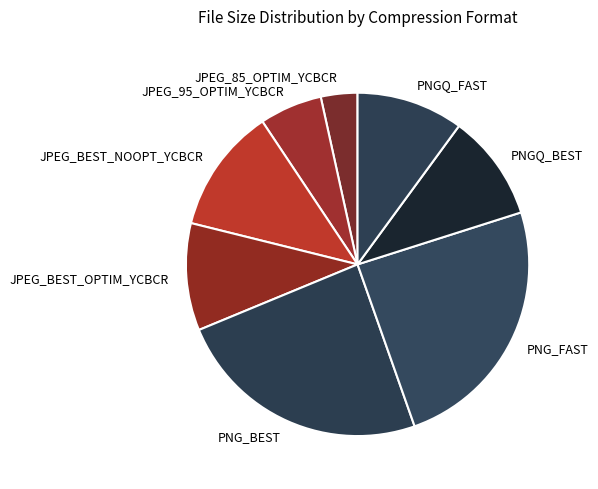

What is the smallest slice in the pie chart?

JPEG_85_OPTIM_YCBCR